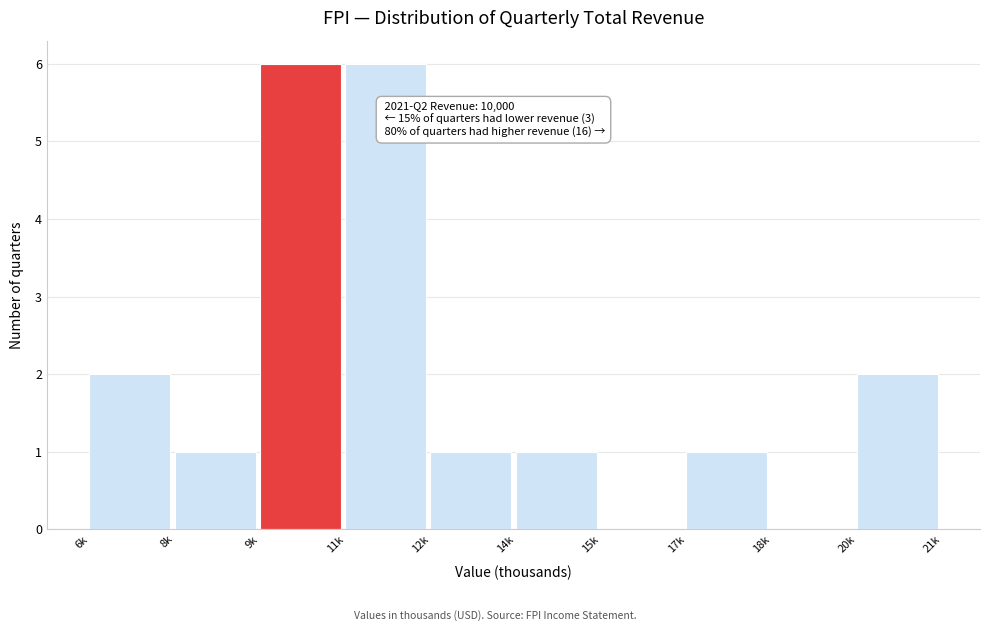

Reading left to right, what are all the values shown in this chart?

6k=2	8k=1	9k=6	11k=6	12k=1	14k=1	15k=0	17k=1	18k=0	20k=2